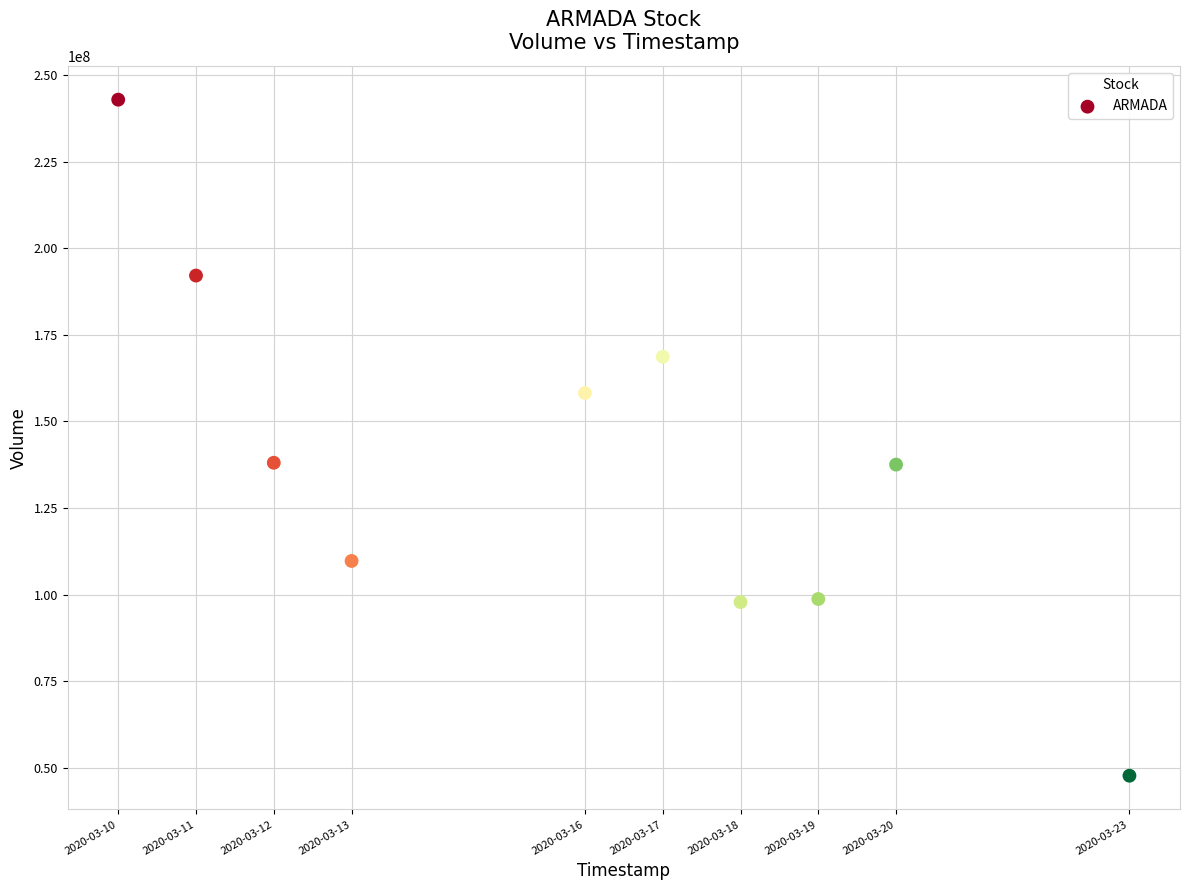

What is the range of X values (max minus min)?

1123200